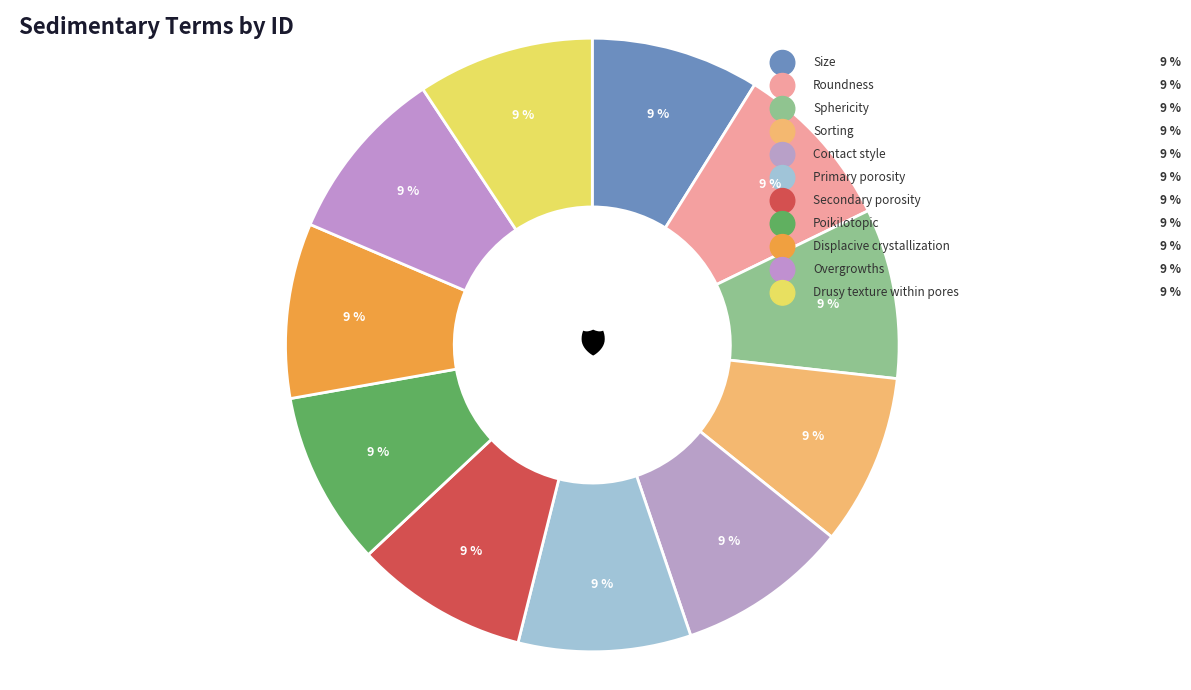

Is it true that Sorting is 15% of the pie?

False